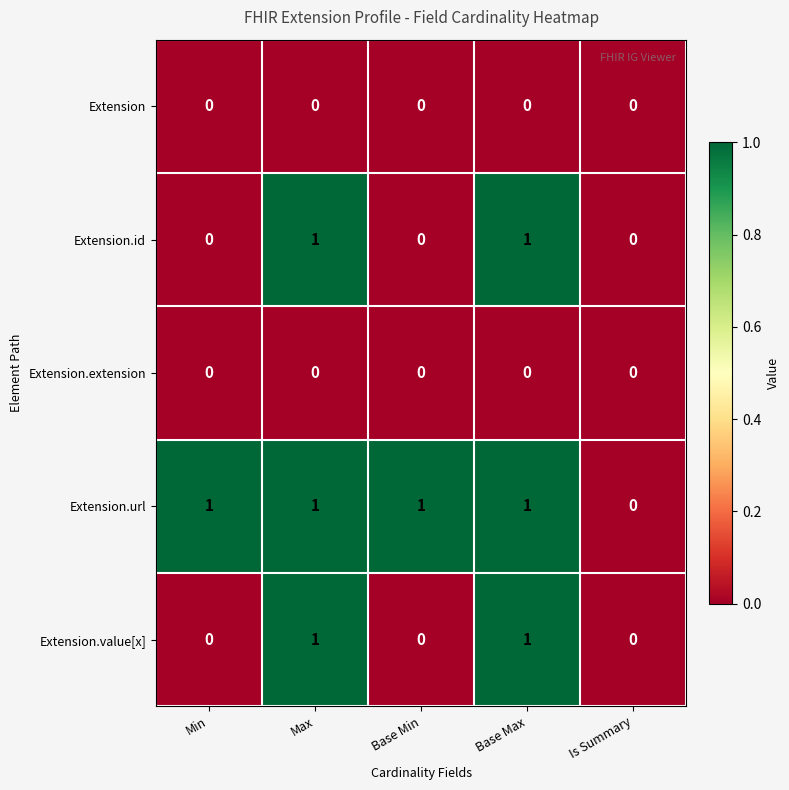

Which series has the largest total across all categories?

Extension.url